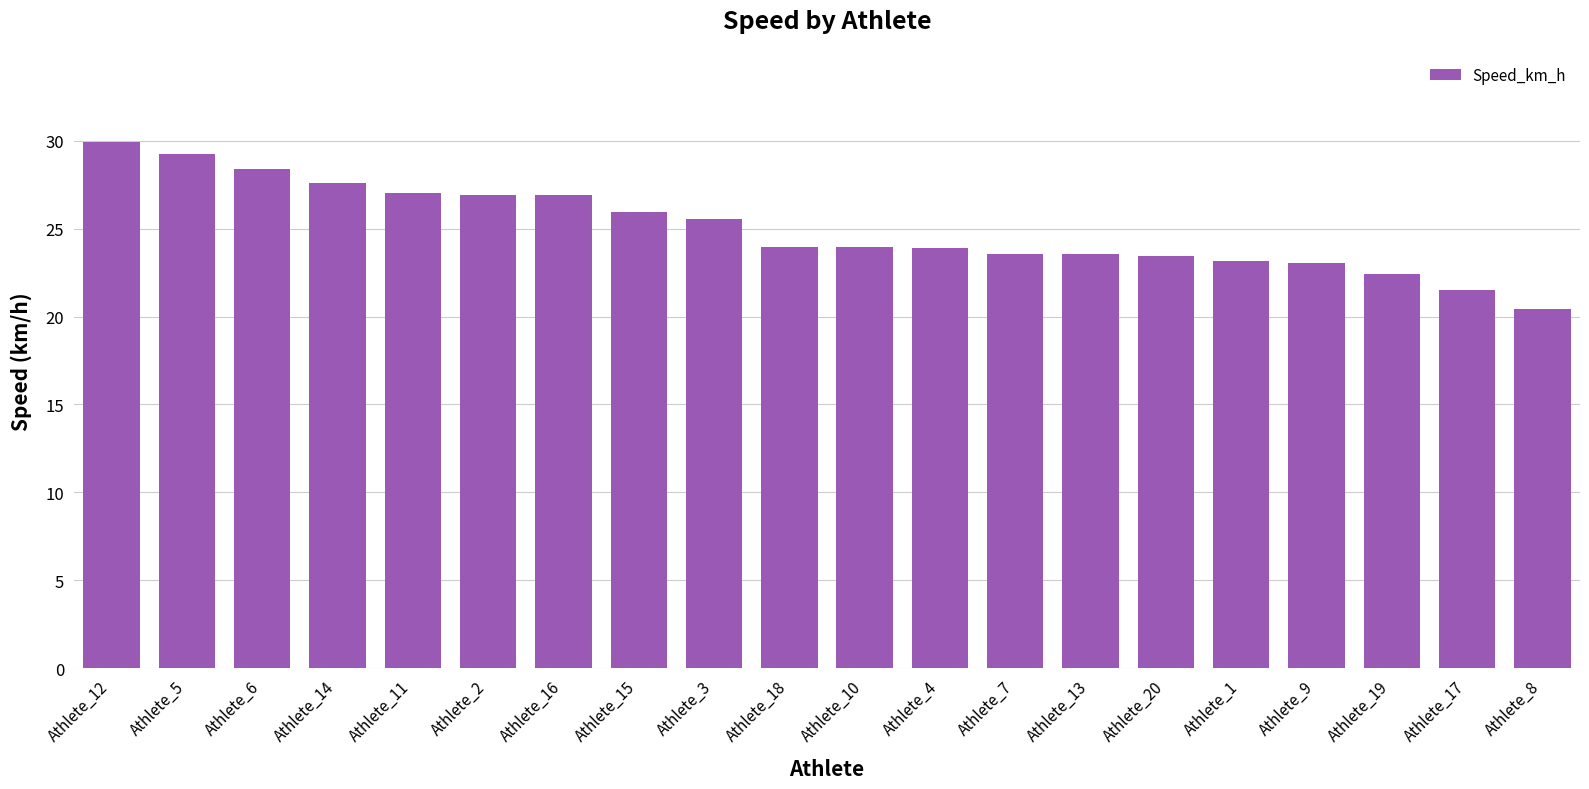

At which category does the chart reach its minimum across all series?

Athlete_8